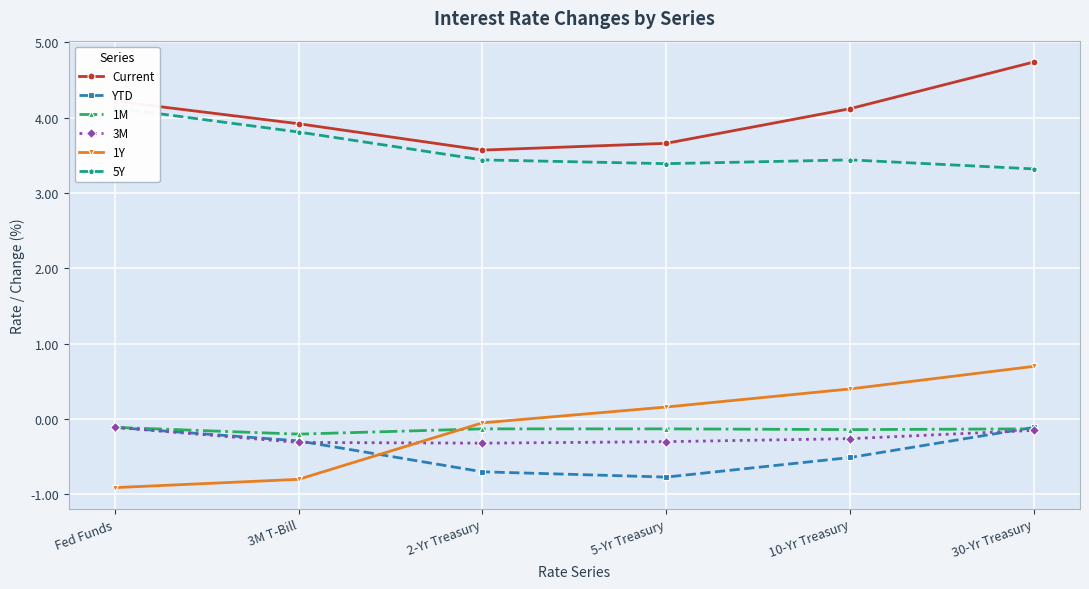

Between 30-Yr Treasury and 3M T-Bill, which is larger?

30-Yr Treasury